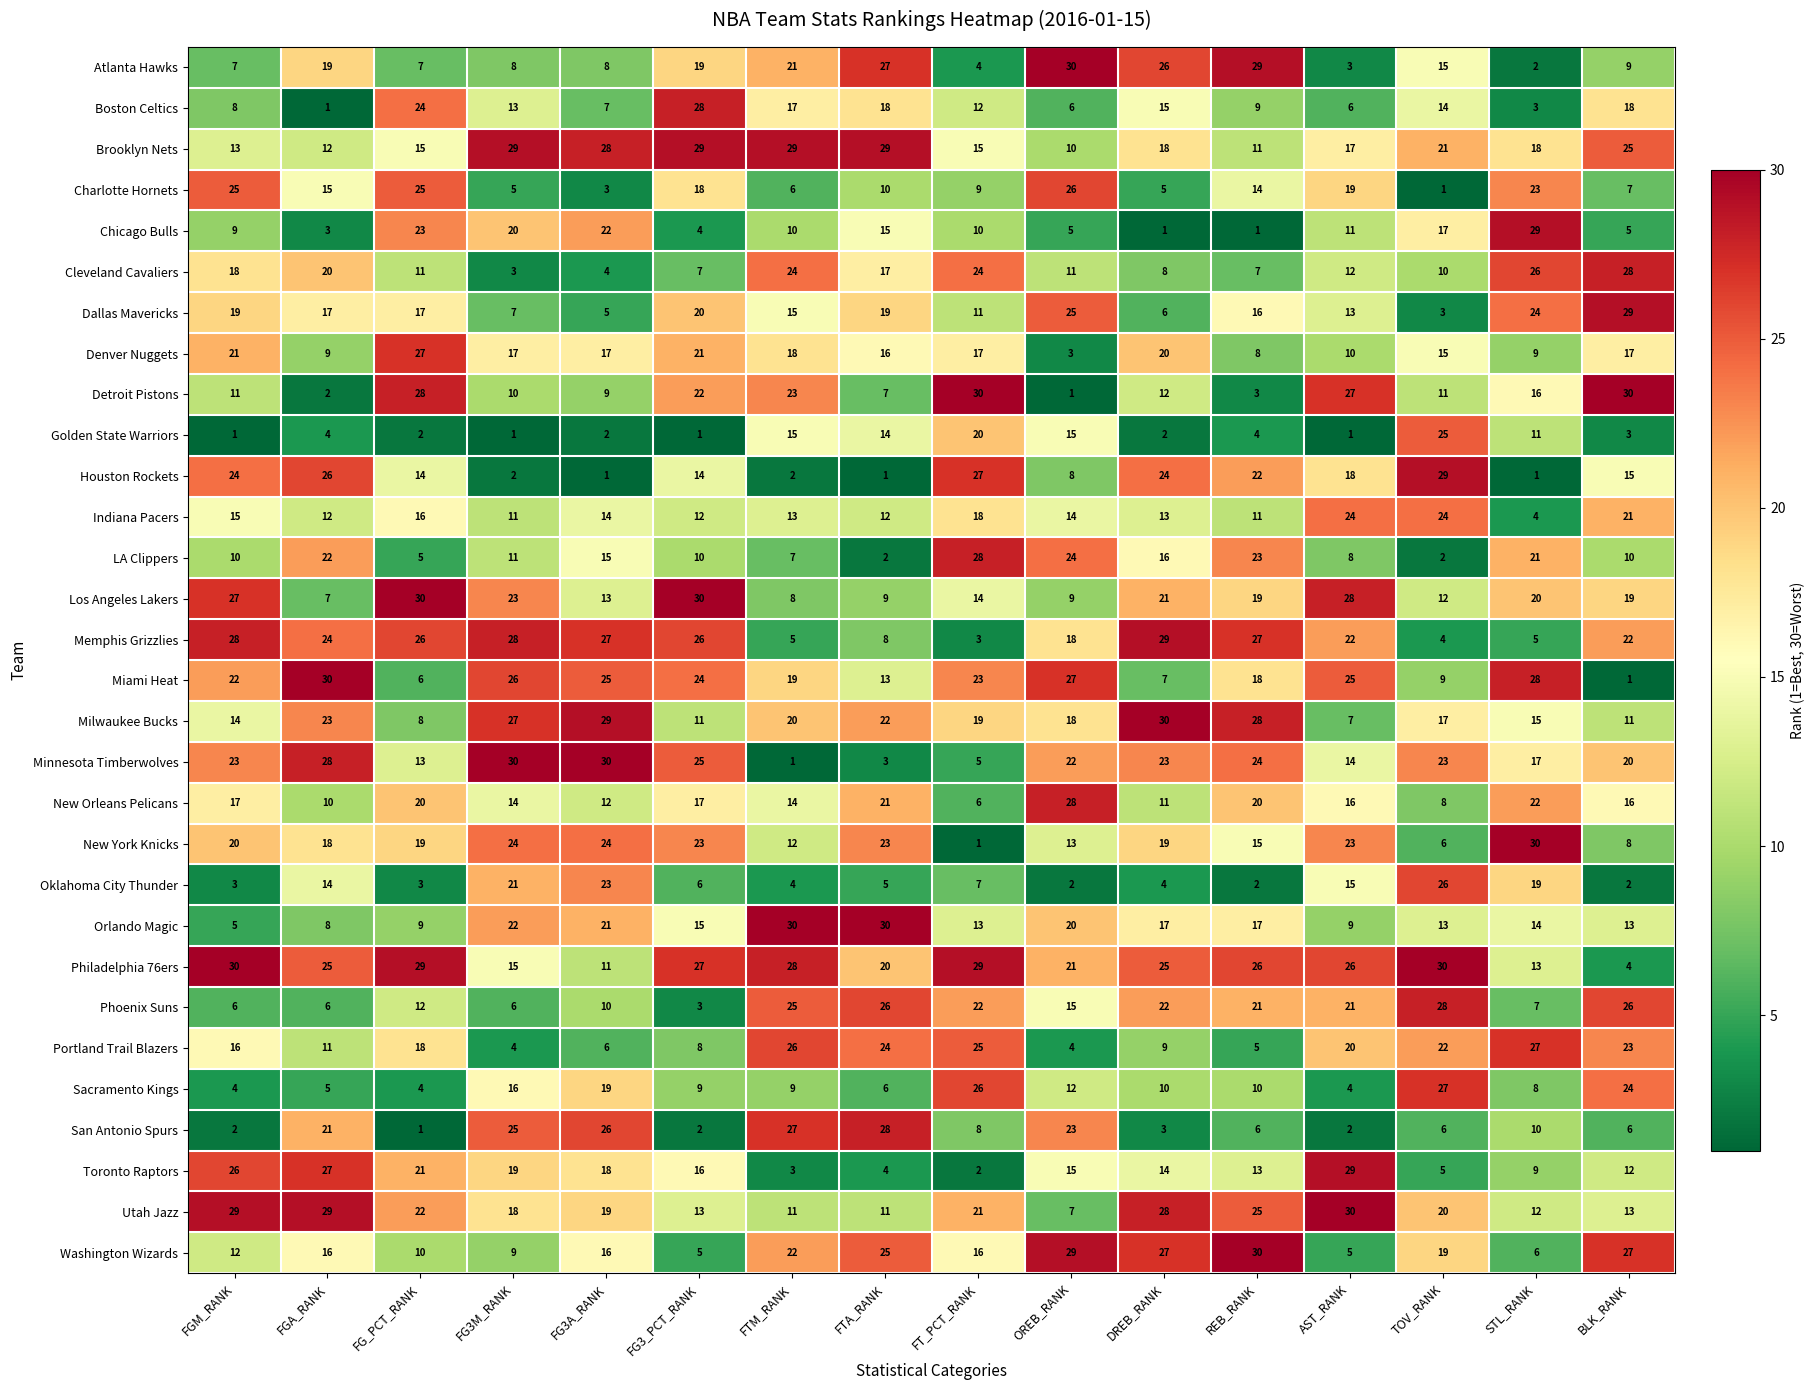

At which label does Boston Celtics first exceed 13?

FG_PCT_RANK